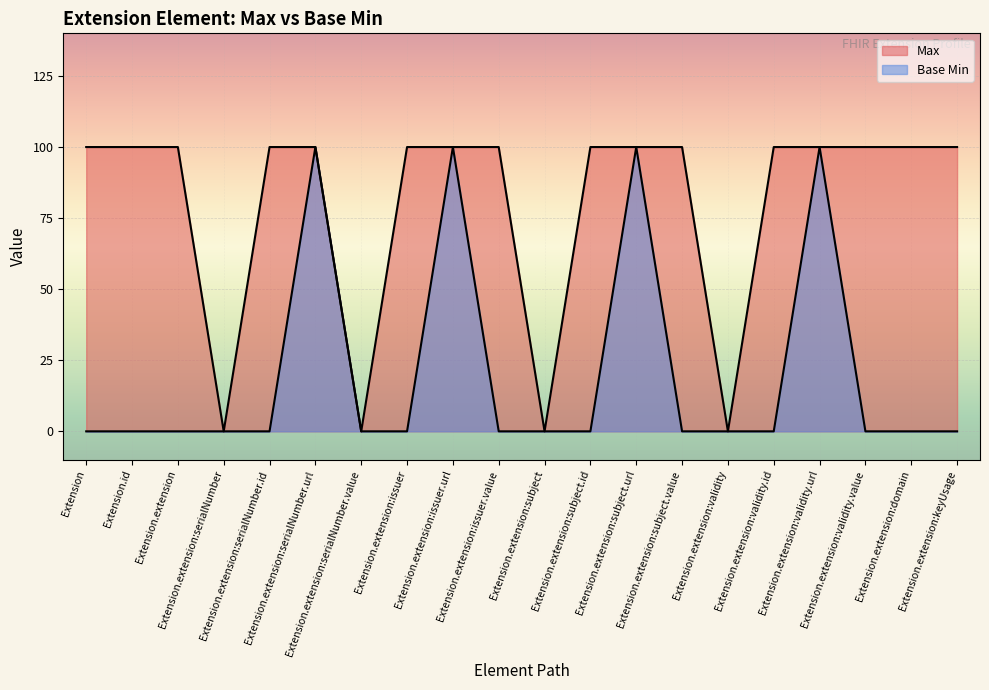

What is the label of the 4th point from the left?

Extension.extension:serialNumber